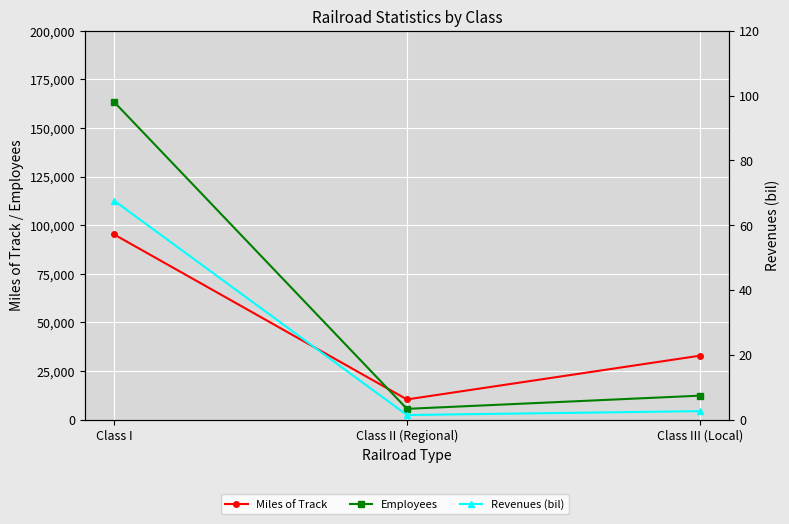

At which category does the chart reach its peak across all series?

Class I